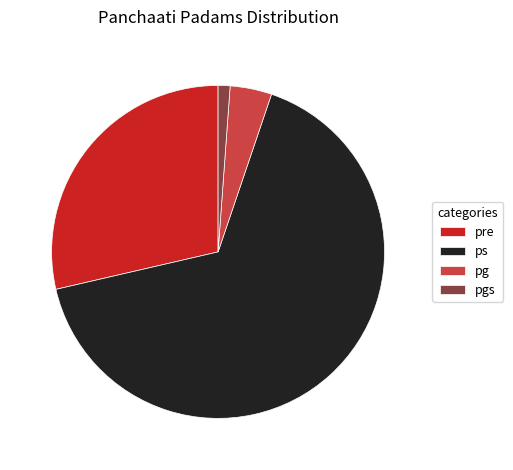

How many slices are in this pie chart?

4